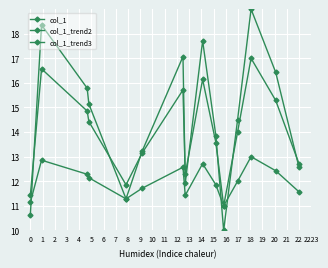

Is this an area chart (filled region under the line)?

No